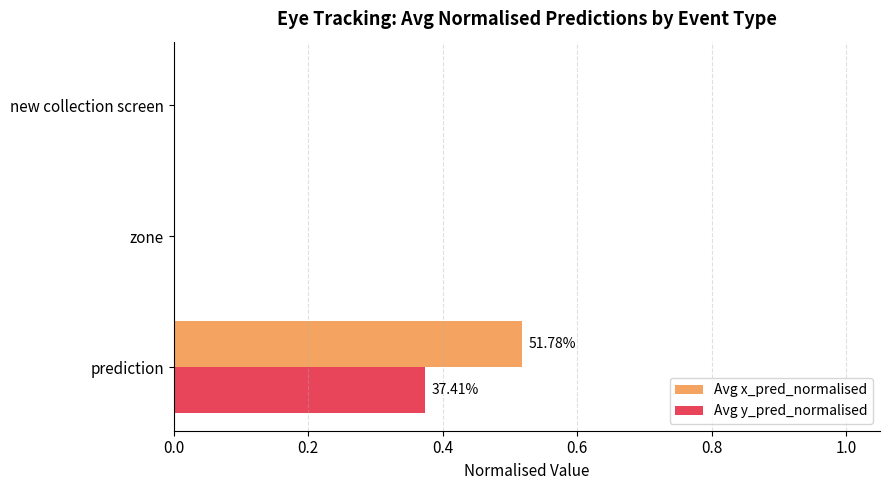

At which label does Avg y_pred_normalised reach its peak?

prediction